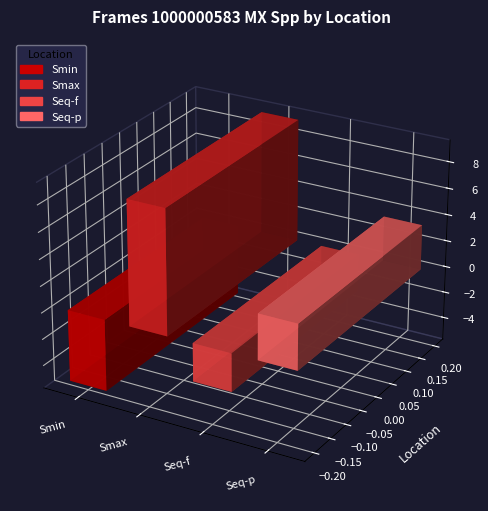

List the labels in order of value, largest first.

Smax, Seq-p, Seq-f, Smin